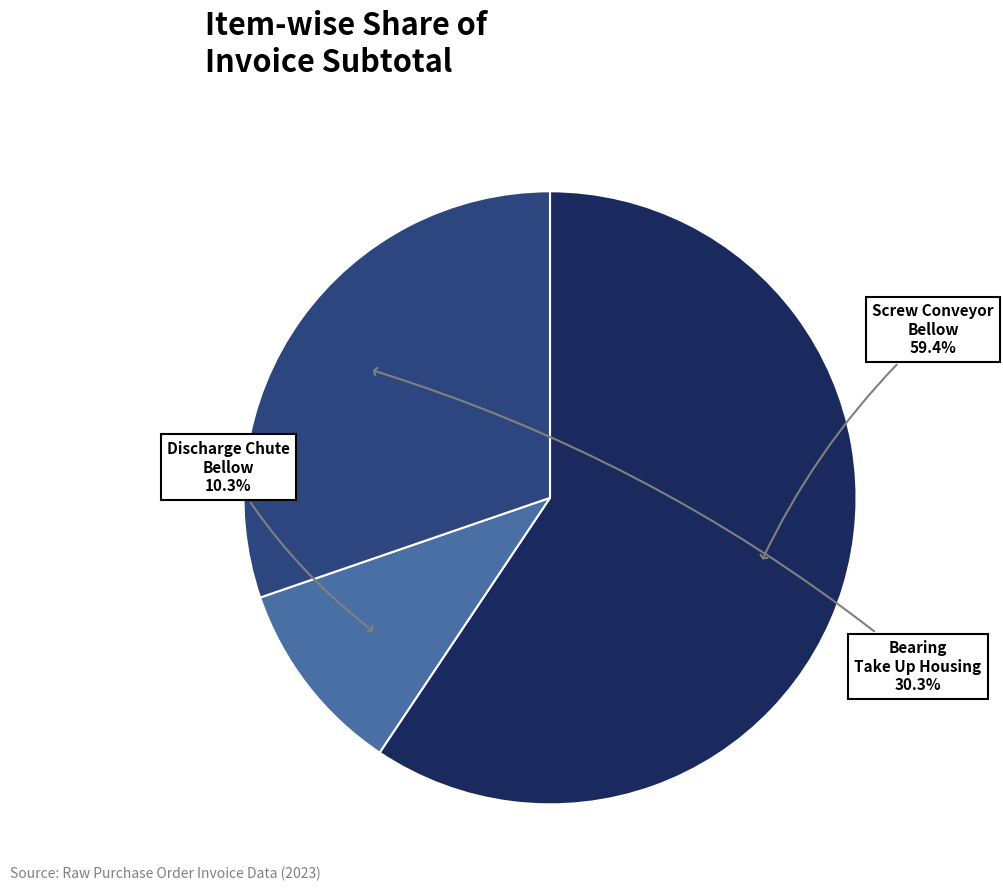

Is there any slice that represents more than half of the pie?

Yes